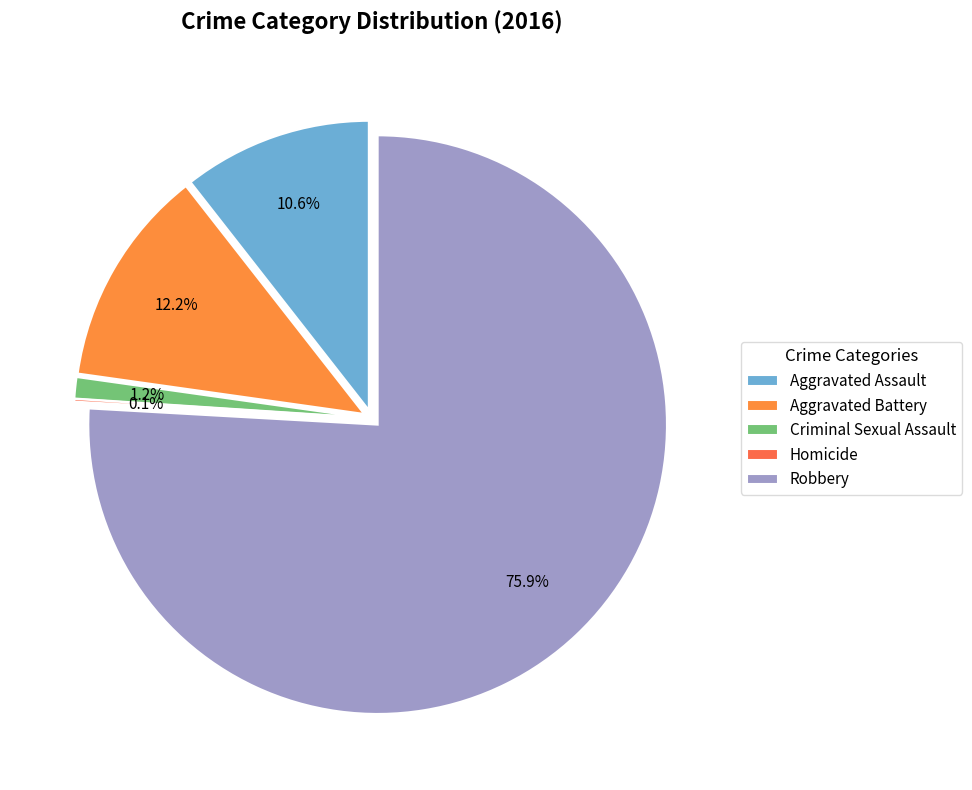

Which category has the biggest portion of the pie?

Robbery